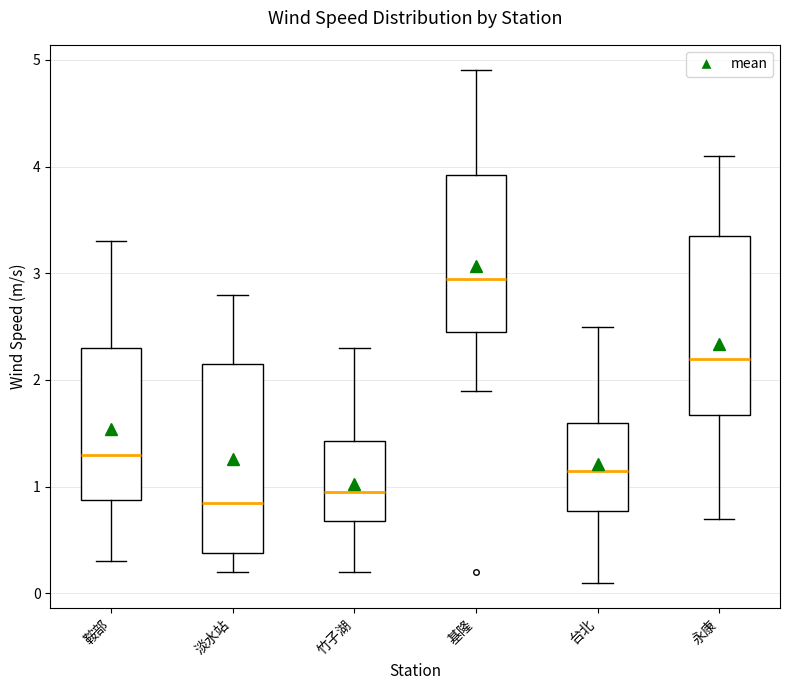

Reading left to right, read every box against the y-axis: the position of its median line, the range the box covers, and the ends of its whiskers. The values are not printed on the chart, so give them approximately, as read against the axis.

鞍部: median 1.3, box 0.9 to 2.3, whiskers 0.3 to 3.3
淡水站: median 0.9, box 0.4 to 2.2, whiskers 0.2 to 2.8
竹子湖: median 1.0, box 0.7 to 1.4, whiskers 0.2 to 2.3
基隆: median 3.0, box 2.5 to 3.9, whiskers 1.9 to 4.9
台北: median 1.2, box 0.8 to 1.6, whiskers 0.1 to 2.5
永康: median 2.2, box 1.7 to 3.4, whiskers 0.7 to 4.1